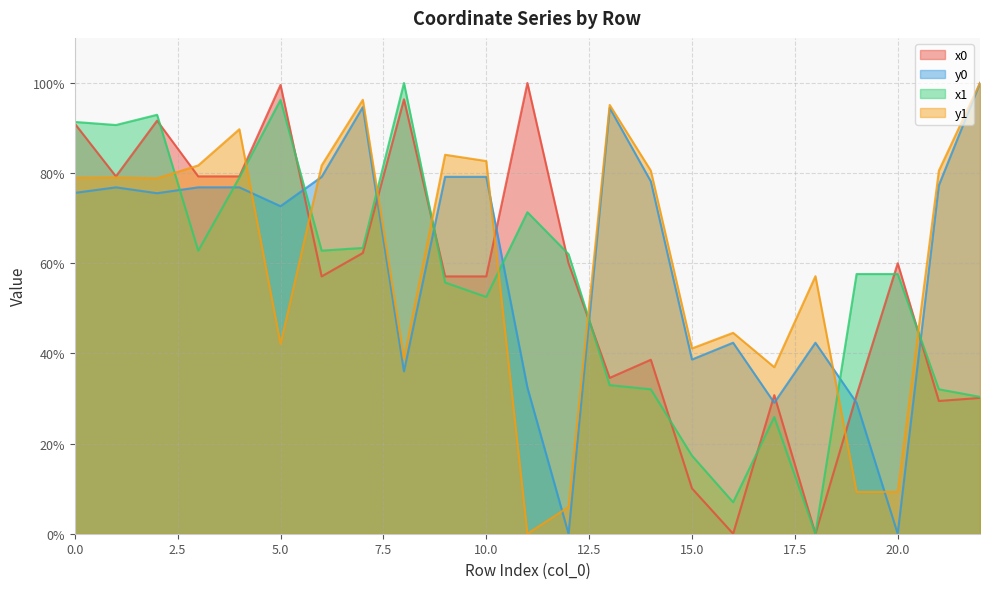

What is the value of the x1 point at the 7th from the left?

62.8